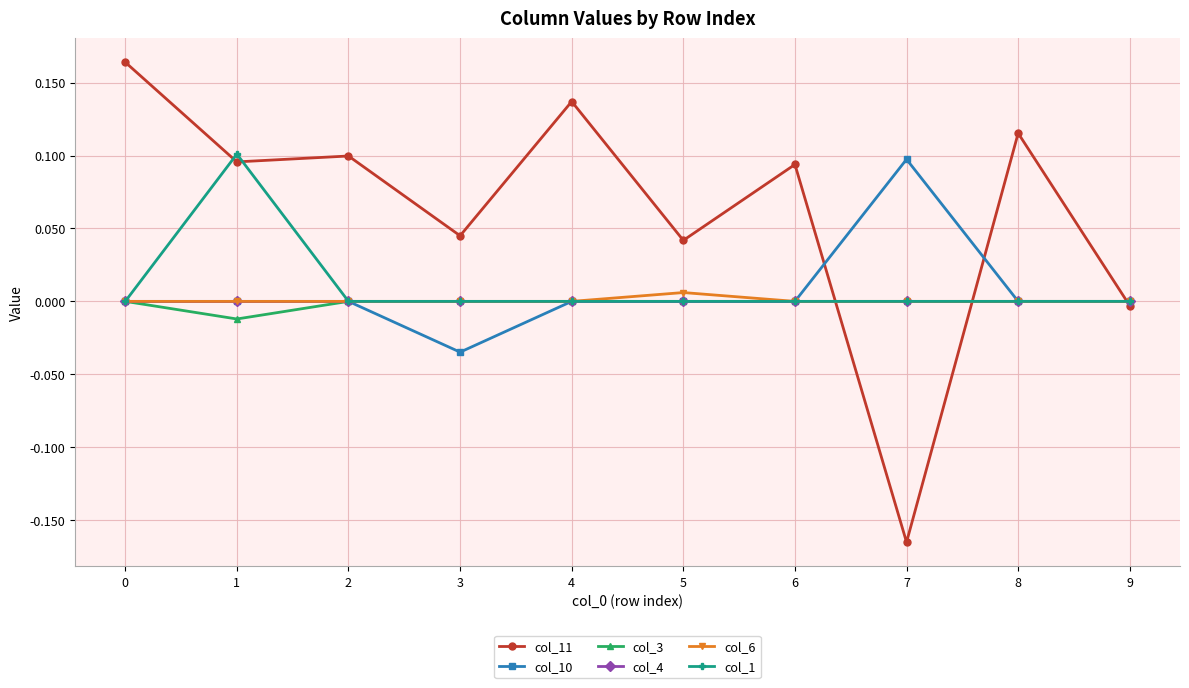

True or false: col_11 has a value of 0.2 at 1.

False